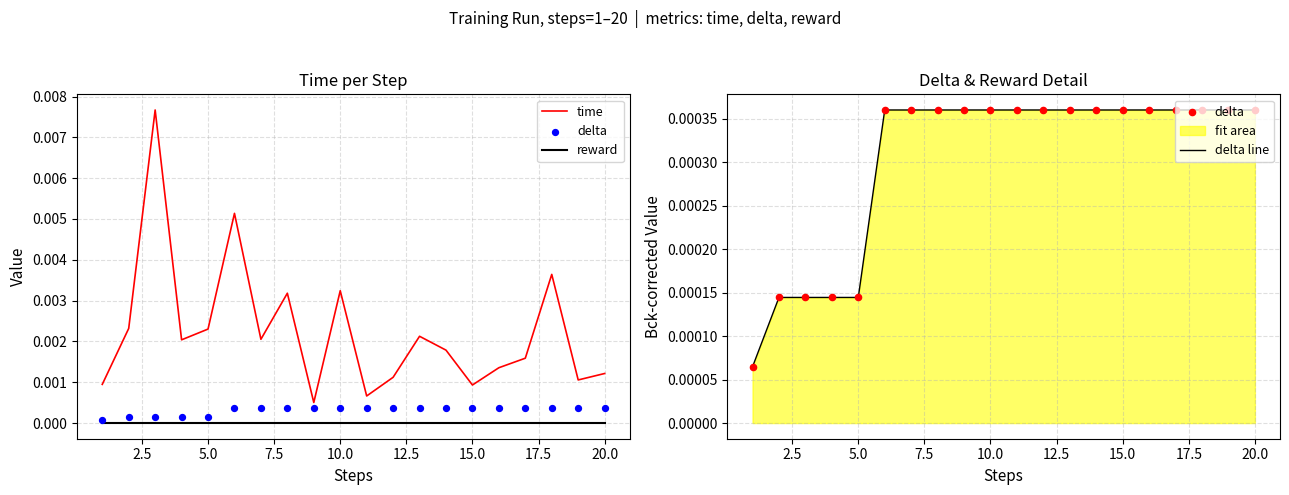

Which series contains the lowest Y value?

reward